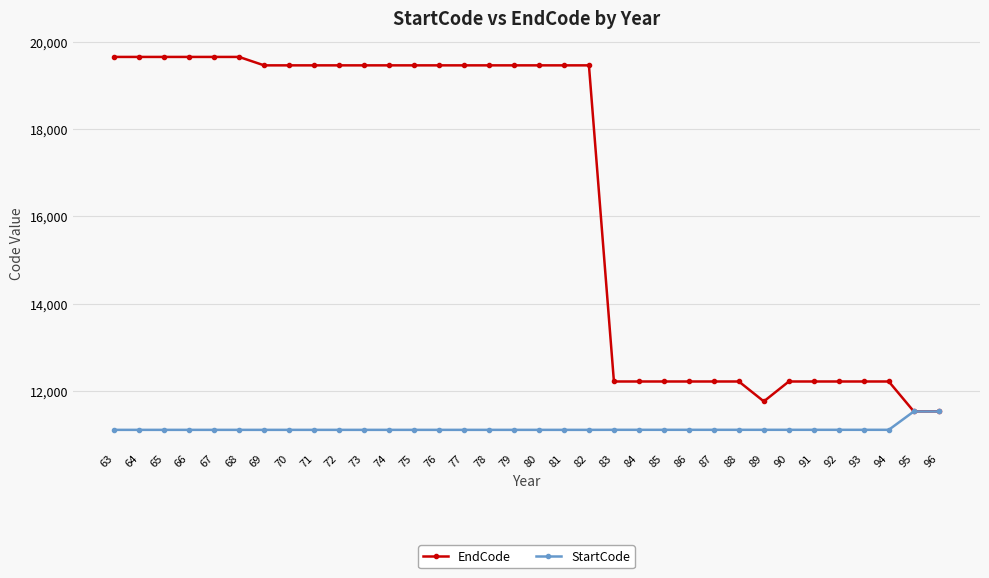

Is the value of EndCode at 81 greater than the value of StartCode at 95?

Yes